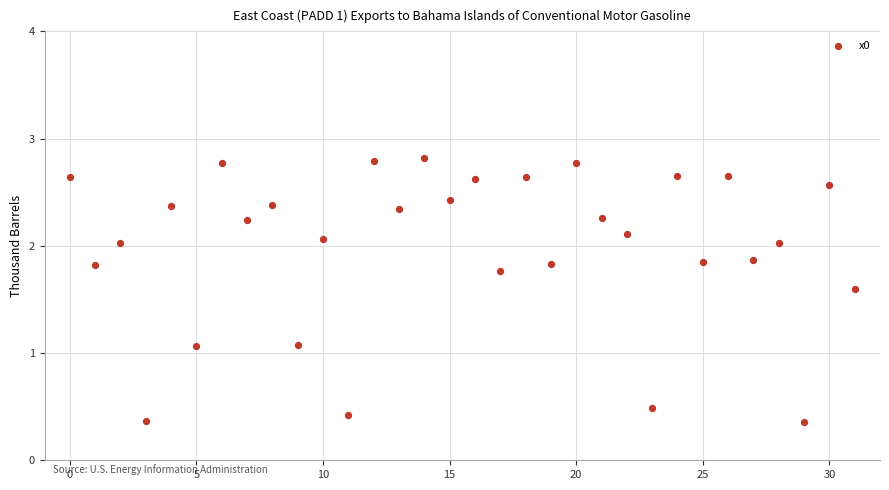

What is the range of Y values (max minus min)?

2.5